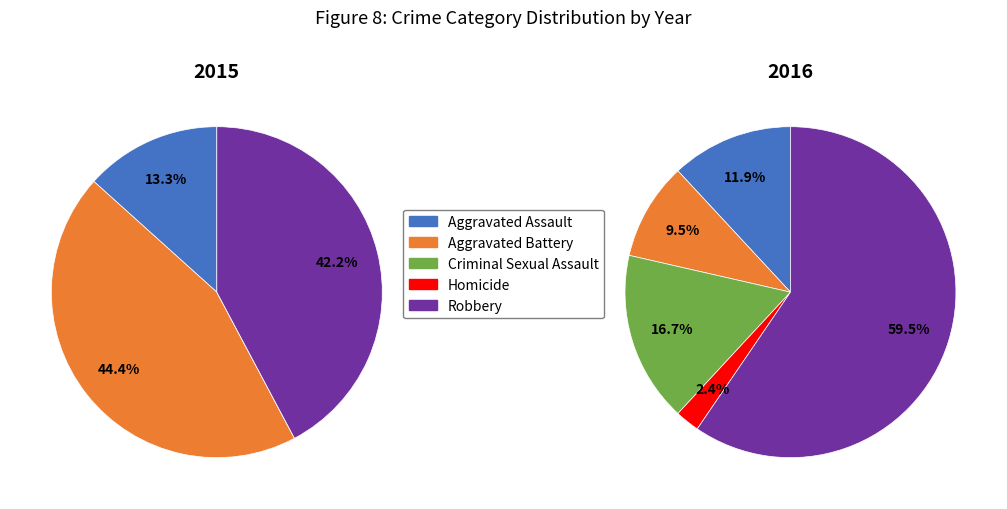

To the nearest percent, what is the combined percentage of Homicide and Aggravated Battery?

44%